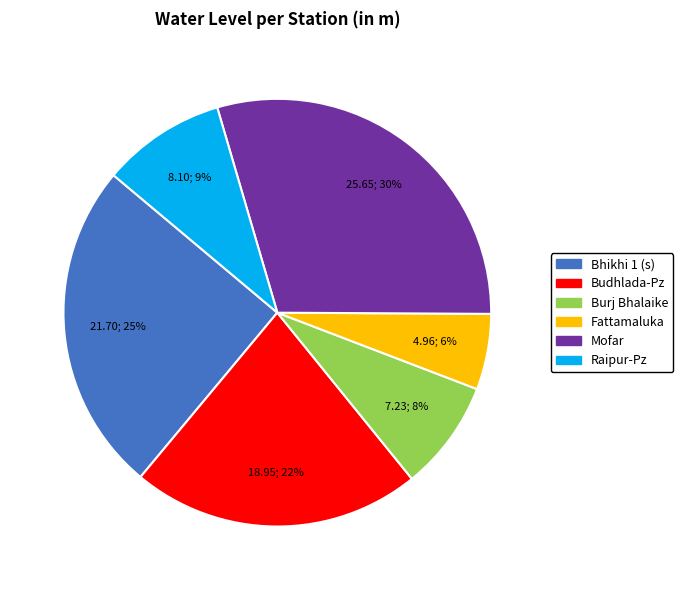

Is there any slice that represents more than half of the pie?

No